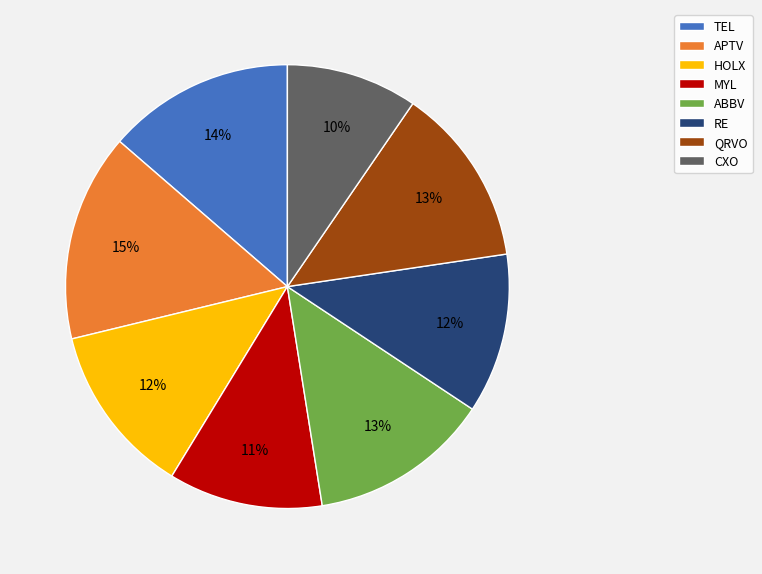

Is the sum of ABBV and CXO greater than half?

No